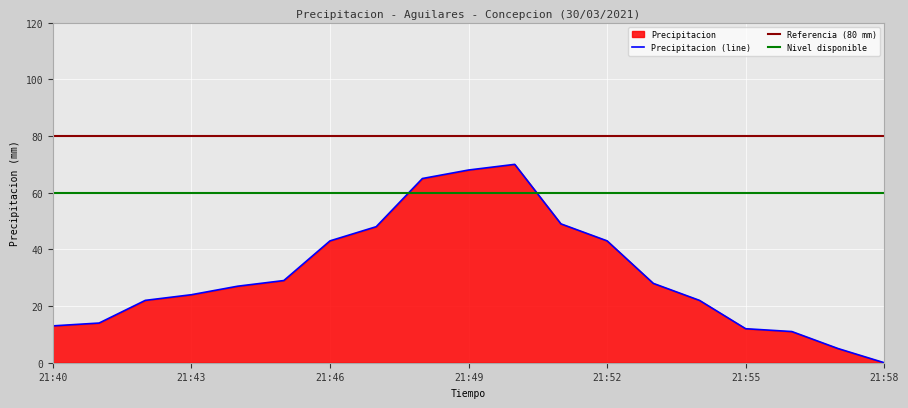

At which label is the value closest to 35?

21:45